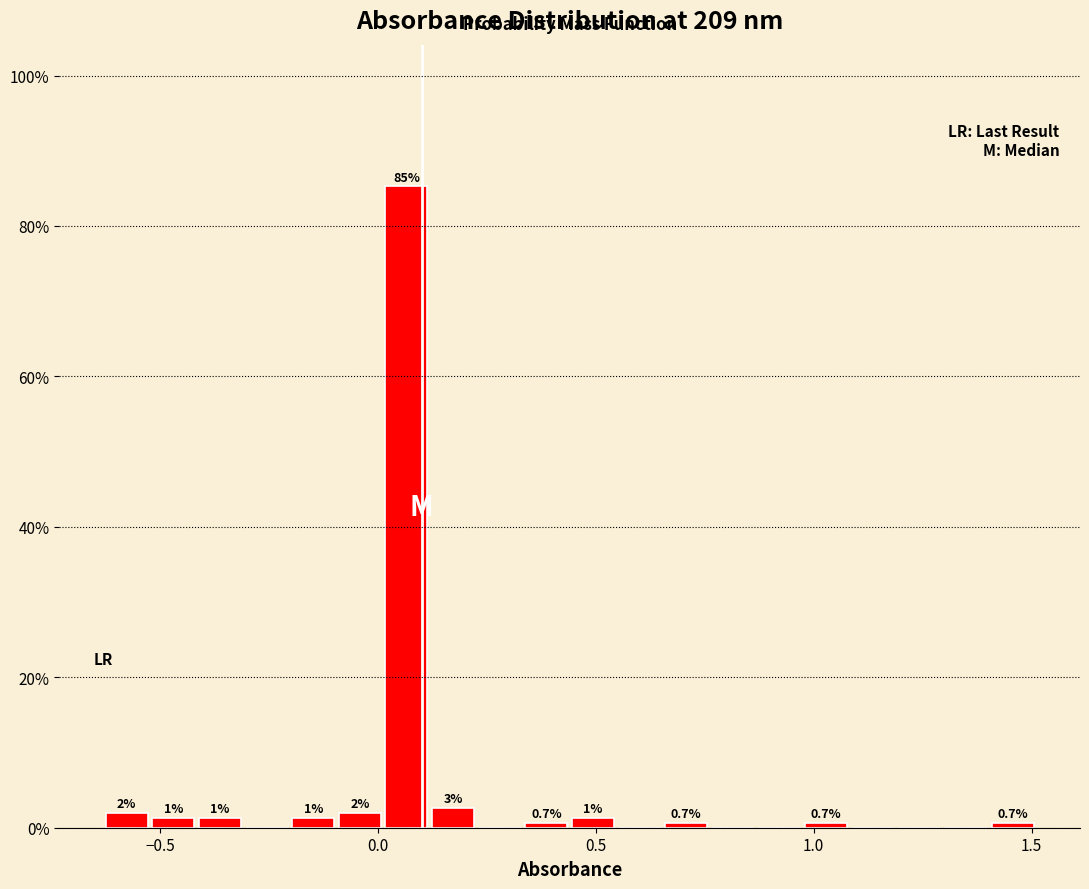

Read against the x-axis, roughly where is the centre of the tallest bar?

0.05